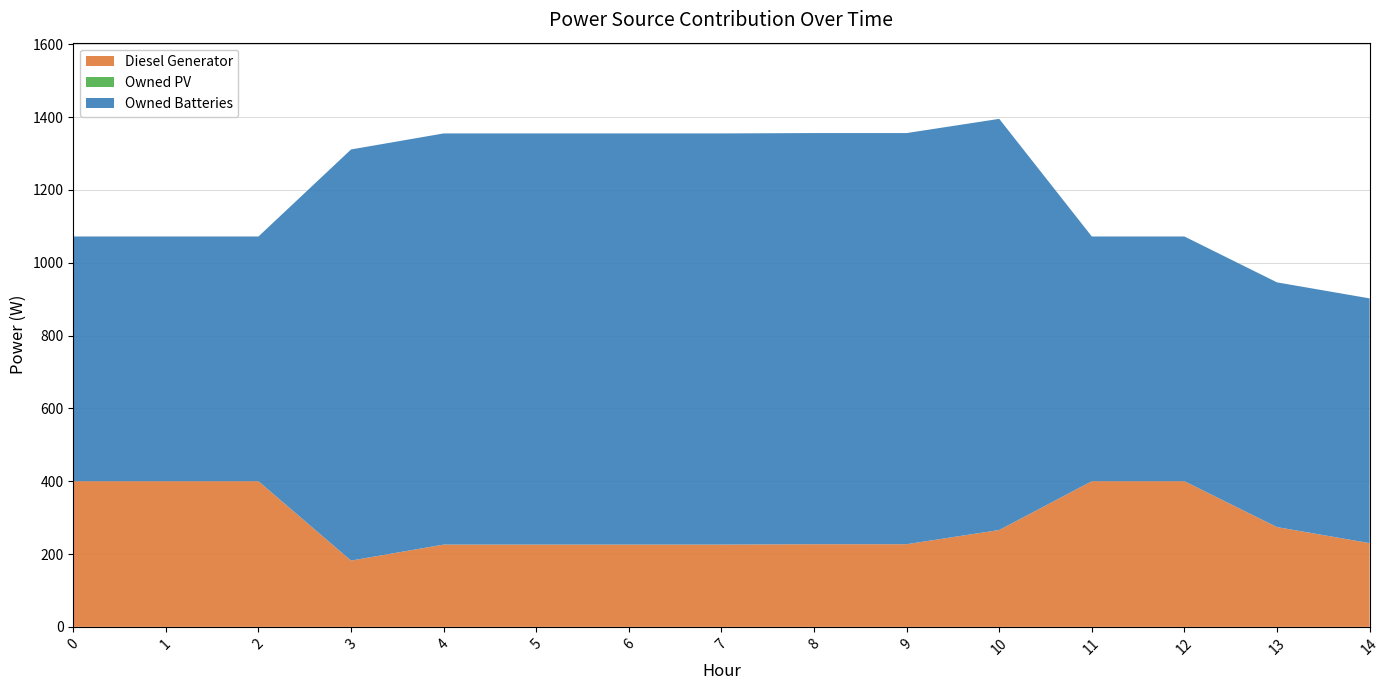

Reading left to right, transcribe all the data shown in this chart.

Diesel Generator: 0=400.0	1=400.0	2=400.0	3=182.0	4=226.0	5=226.0	6=226.0	7=226.0	8=227.0	9=227.0	10=266.0	11=400.0	12=400.0	13=274.0	14=230.0
Owned PV: 0=0.0	1=0.0	2=0.0	3=0.0	4=0.0	5=0.0	6=0.0	7=0.0	8=0.0	9=0.0	10=0.0	11=0.0	12=0.0	13=0.0	14=0.0
Owned Batteries: 0=672.0	1=672.0	2=672.0	3=1129.0	4=1129.0	5=1129.0	6=1129.0	7=1129.0	8=1129.0	9=1129.0	10=1129.0	11=672.0	12=672.0	13=672.0	14=672.0